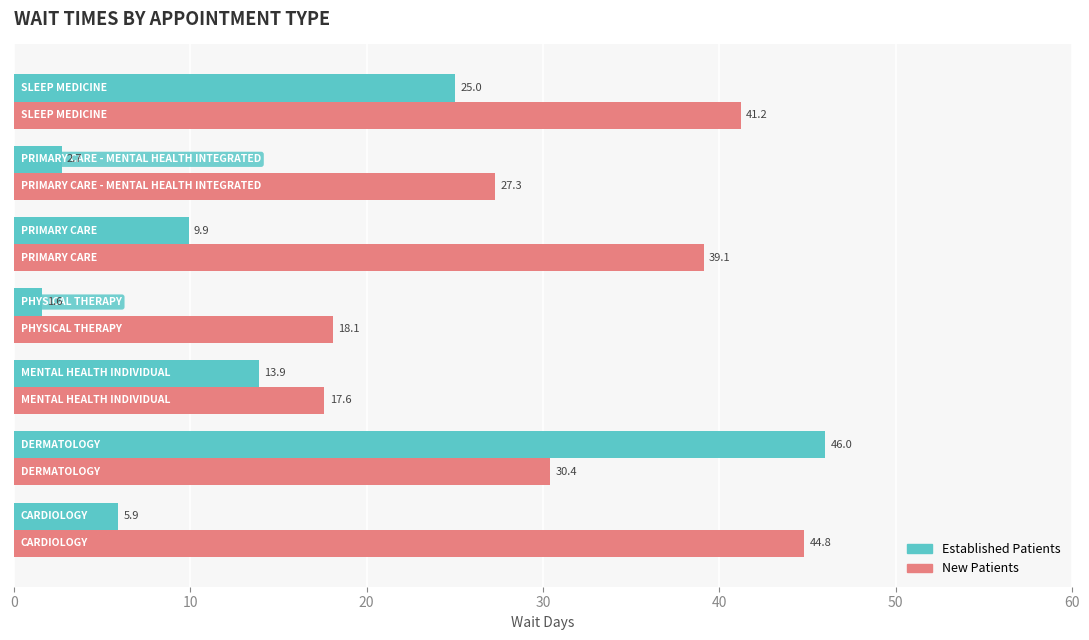

What is the minimum value shown in the chart?

1.6